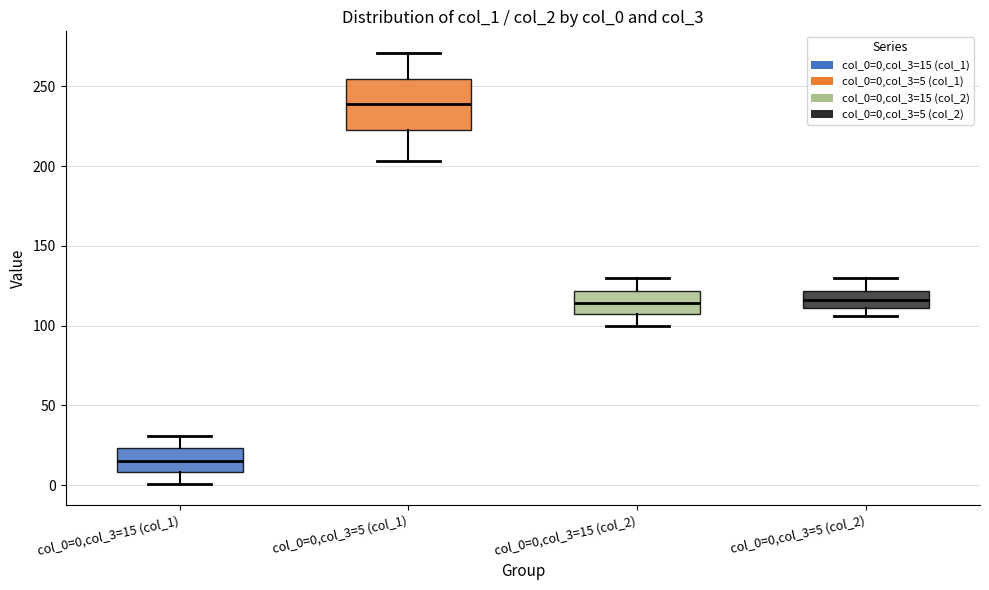

Where is the lower edge of the box for col_0=0,col_3=5 (col_2) on the y-axis? The values are not printed on the chart, so give them approximately, as read against the axis.

110